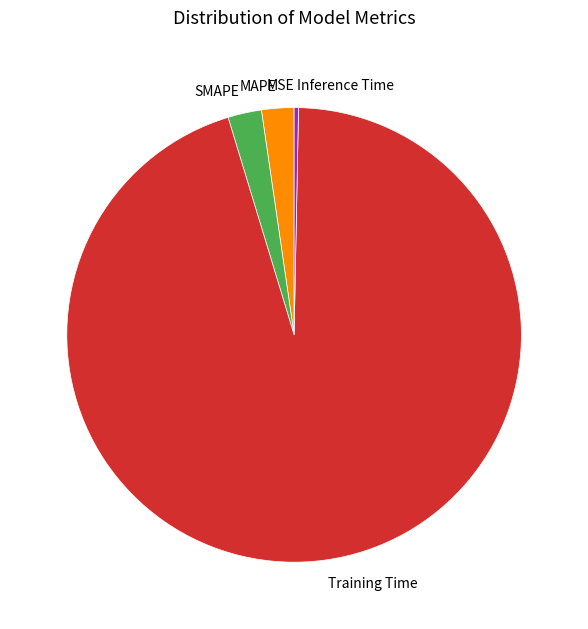

True or false: Training Time accounts for 95% of the total.

True